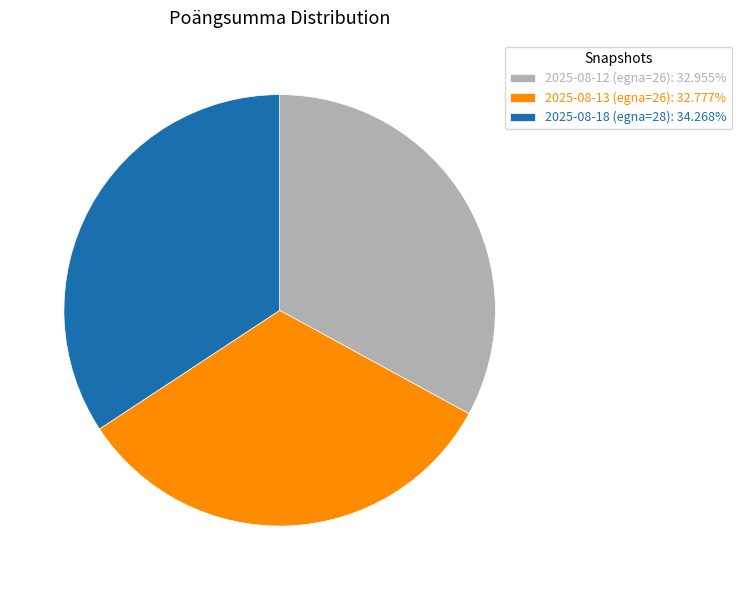

What is the ratio of the value at 2025-08-12 (egna=26): 32.955% to the value at 2025-08-13 (egna=26): 32.777%?

1.0